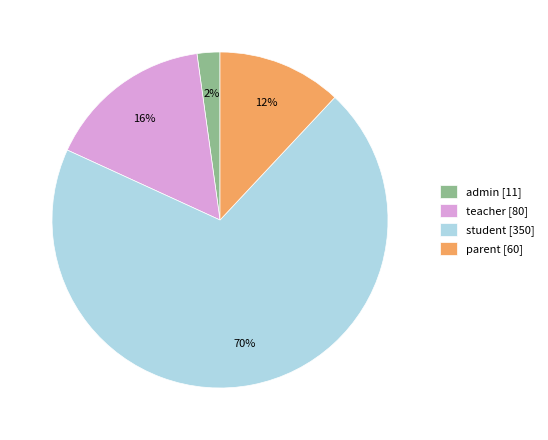

To the nearest percent, what is the combined percentage of student and admin?

72%